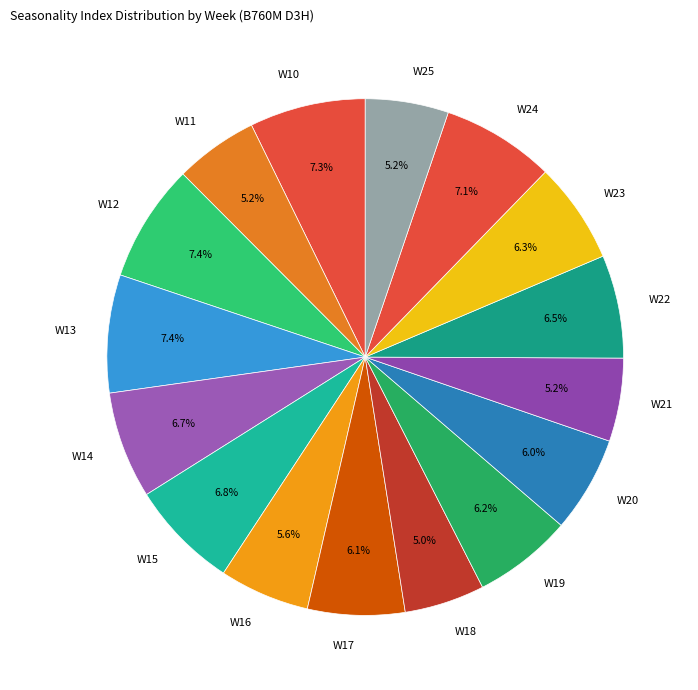

True or false: W24 accounts for 7% of the total.

True